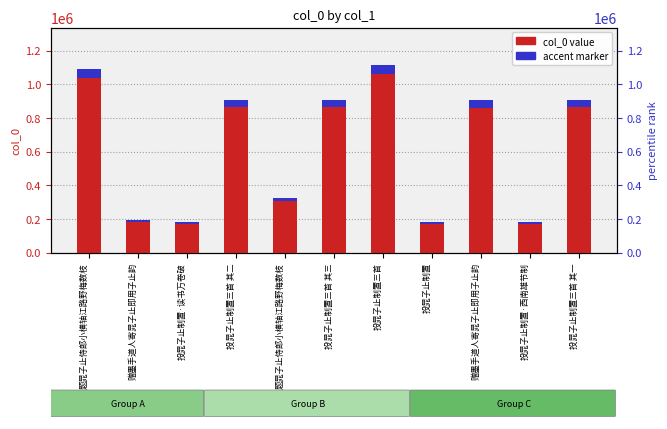

How many data points are less than 904769?

5